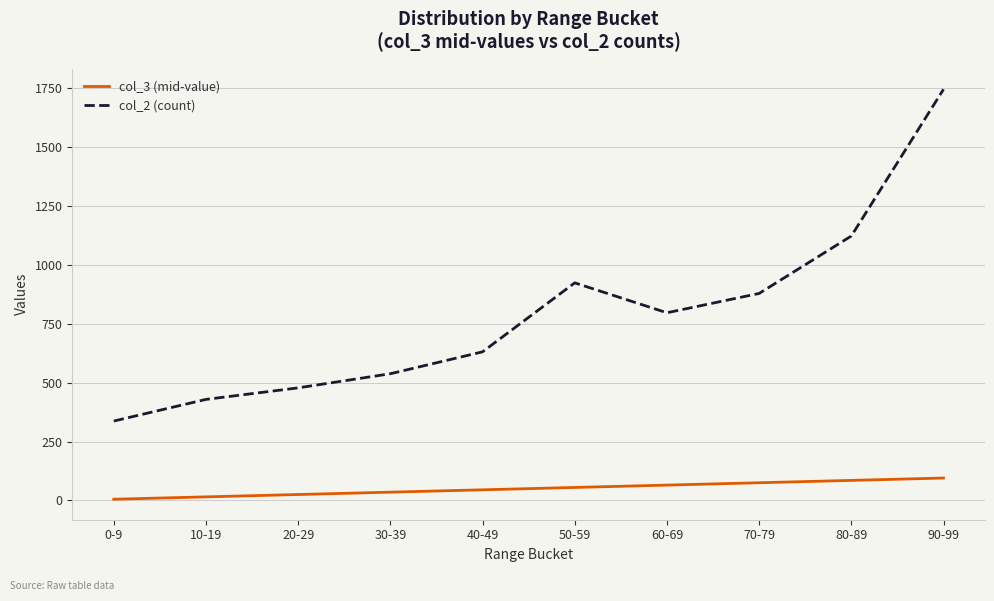

What is the total value across all series at 50-59?

979